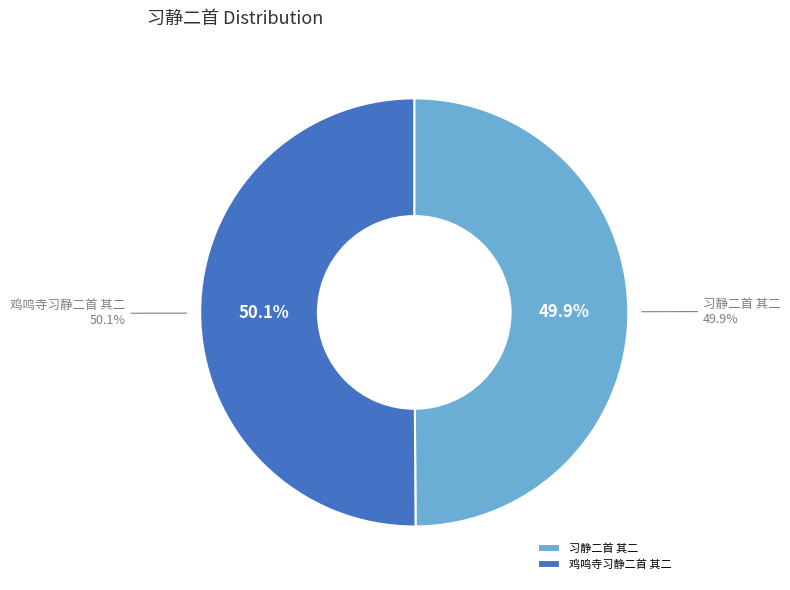

The 鸡鸣寺习静二首 其二 slice represents 50% of the pie. True or false?

True